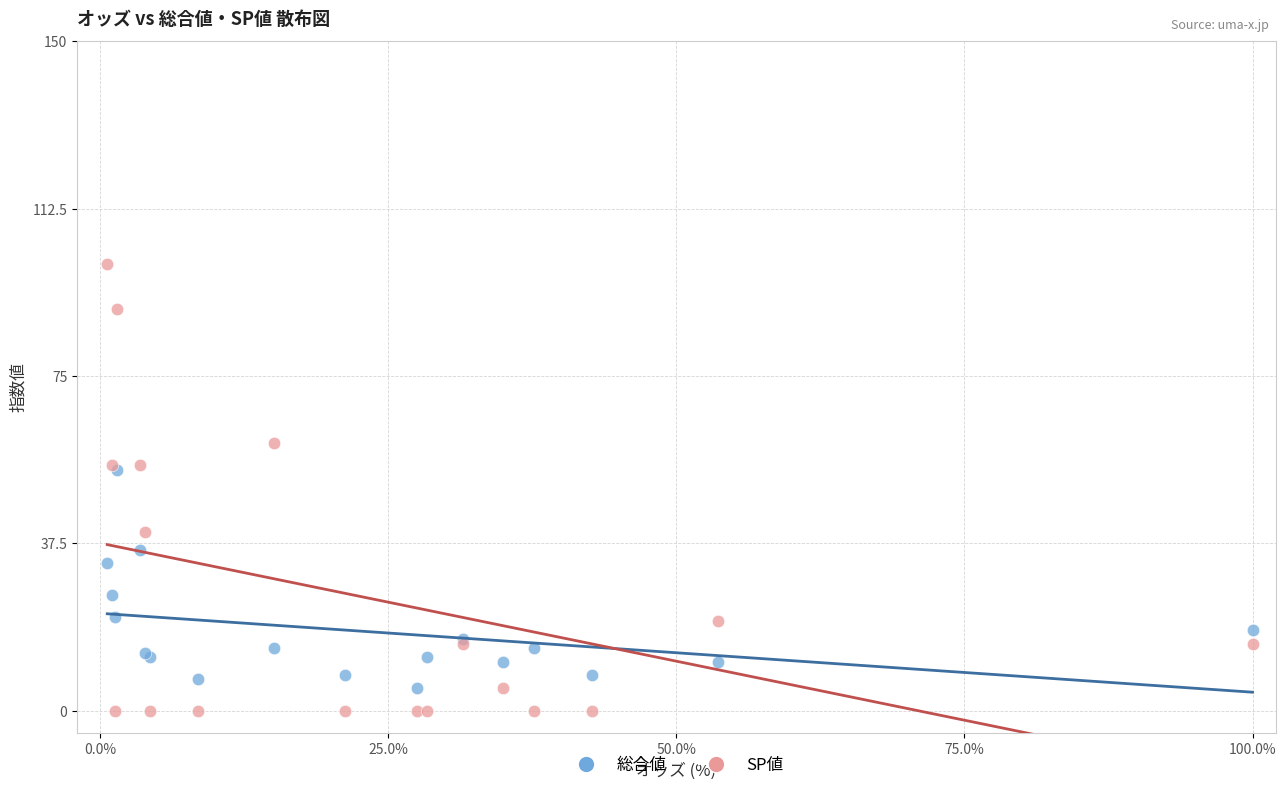

Which series contains the lowest Y value?

SP値